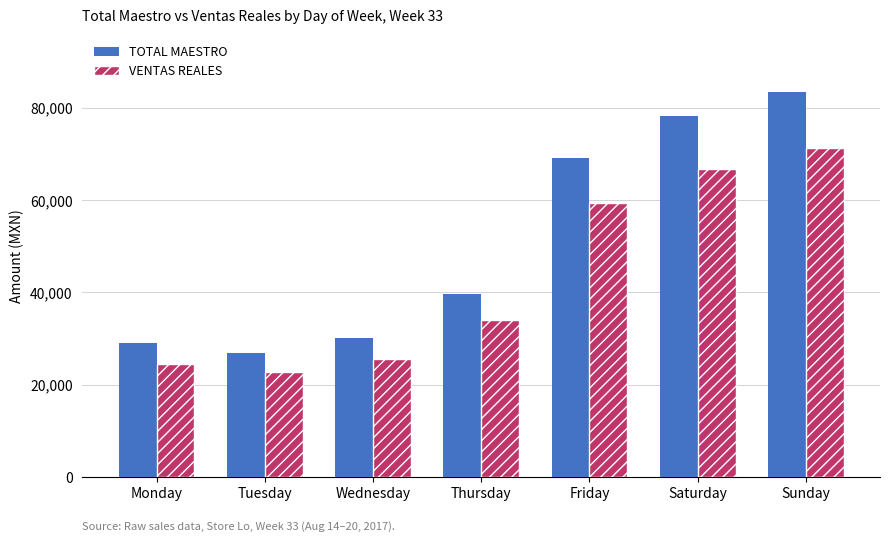

What is the sum of all TOTAL MAESTRO values?

356715.5